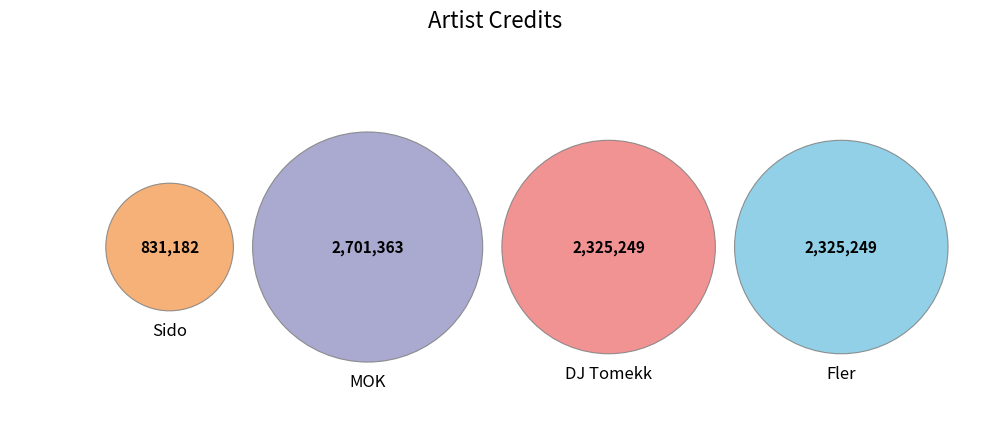

To the nearest percent, what portion does DJ Tomekk represent?

28%